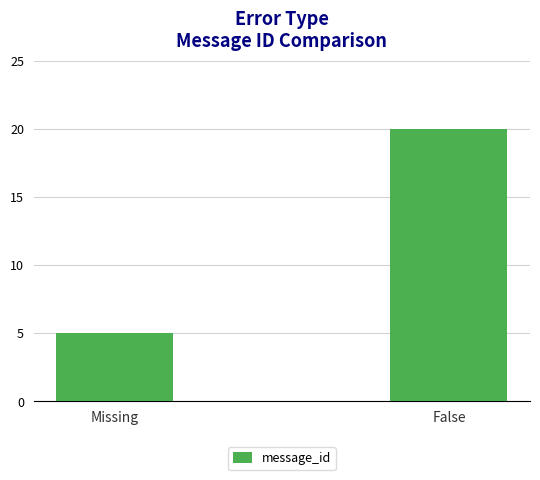

What is the change in value from Missing to False?

+15